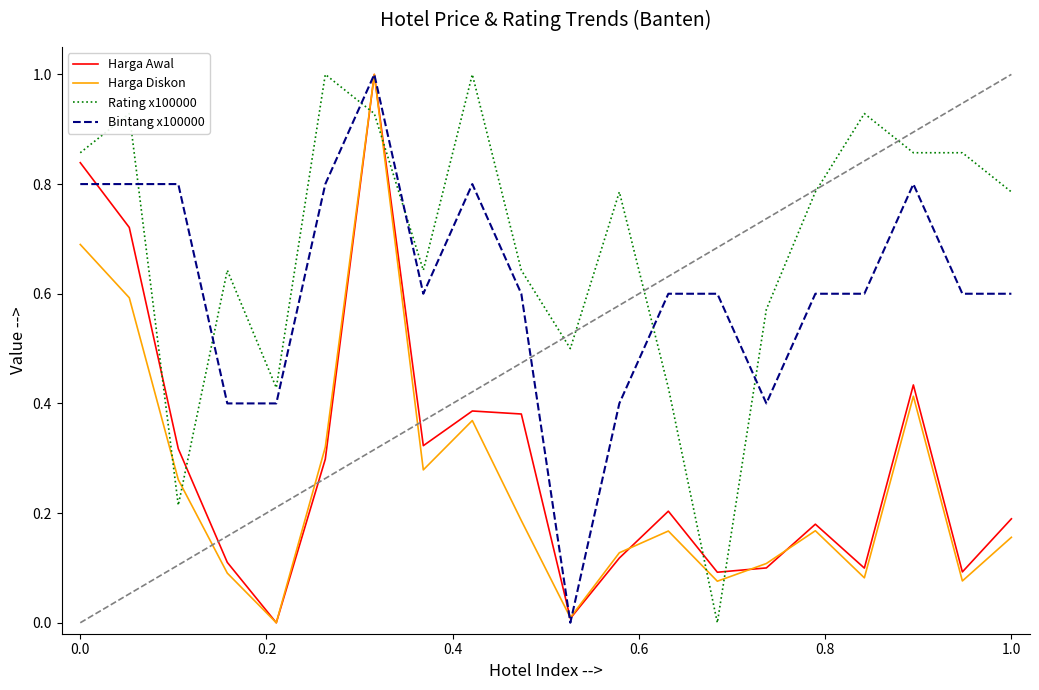

How many positive values does the Harga Awal series have?

19